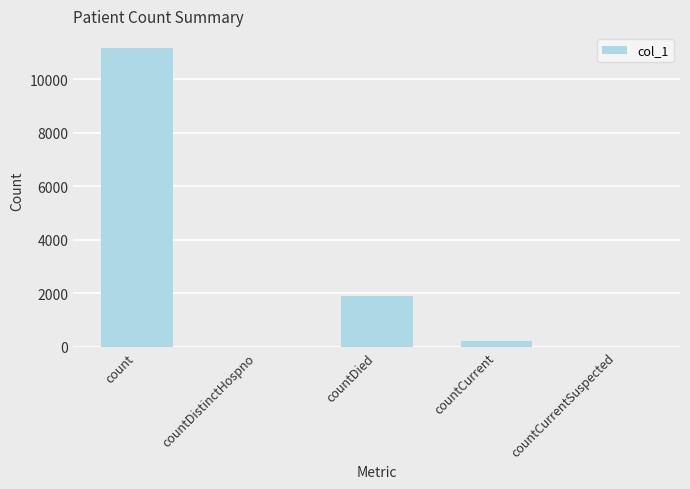

The value at countDistinctHospno is -7453. True or false?

False